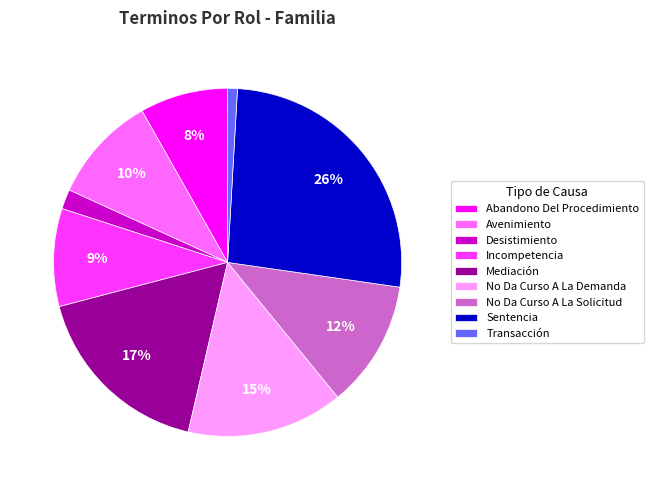

How many segments does this pie chart have?

9